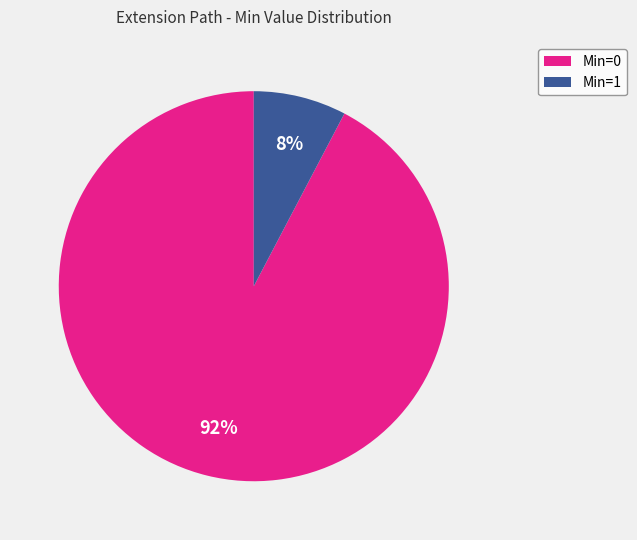

Rank the categories by value from highest to lowest.

Min=0, Min=1